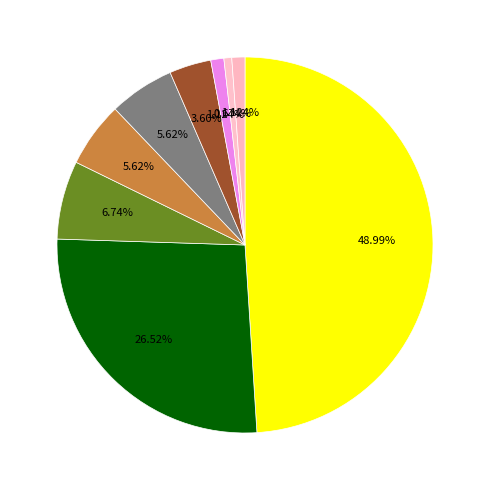

How many segments does this pie chart have?

9